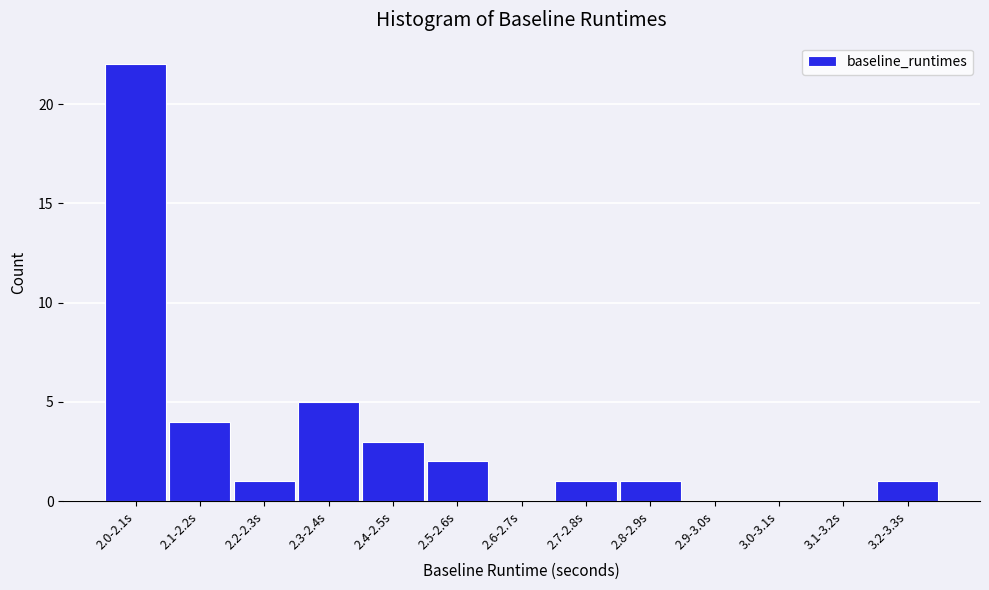

Reading left to right, extract all data points from this chart.

2.0-2.1s=22	2.1-2.2s=4	2.2-2.3s=1	2.3-2.4s=5	2.4-2.5s=3	2.5-2.6s=2	2.6-2.7s=0	2.7-2.8s=1	2.8-2.9s=1	2.9-3.0s=0	3.0-3.1s=0	3.1-3.2s=0	3.2-3.3s=1